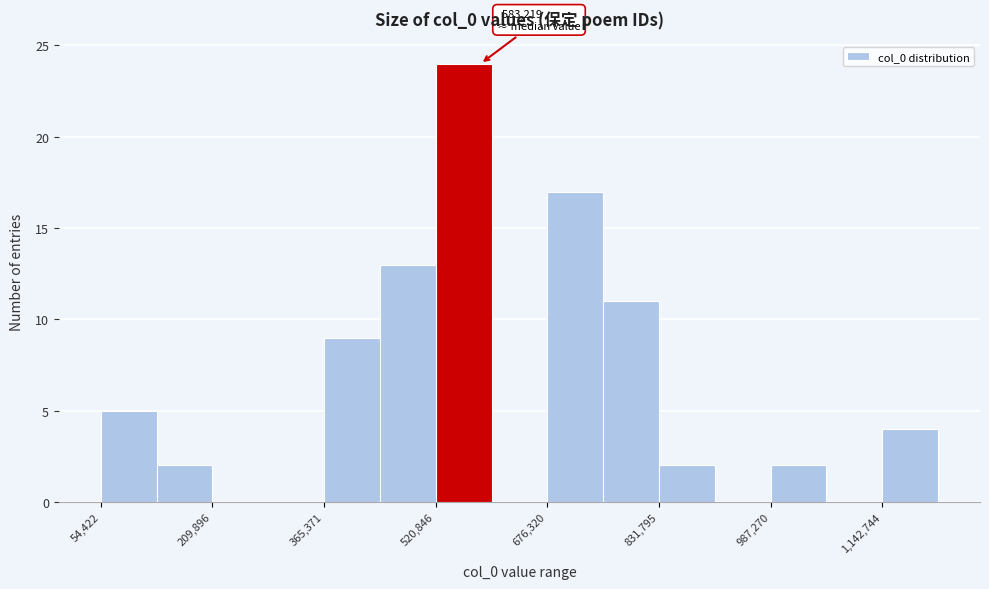

Read against the x-axis, roughly where is the centre of the tallest bar?

560000